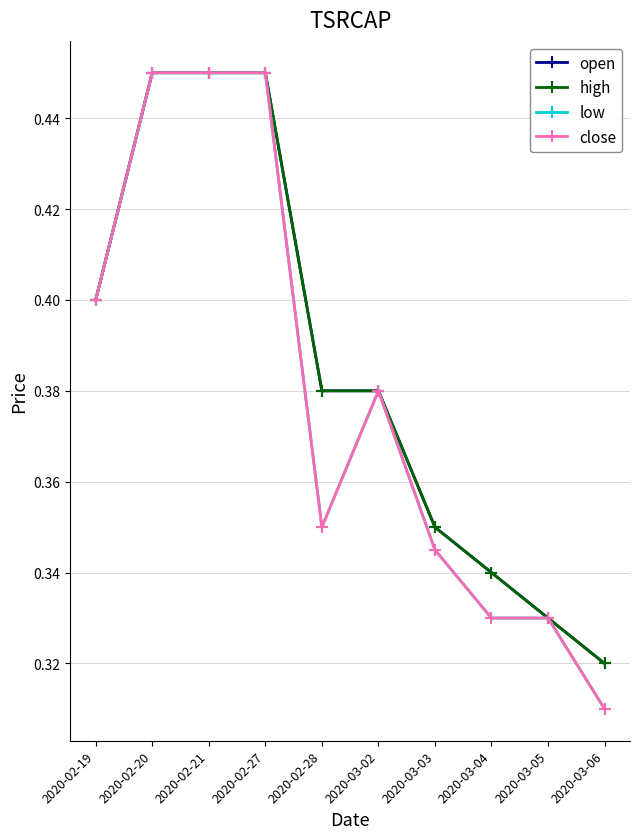

Read the low value at 2020-03-02.

0.4